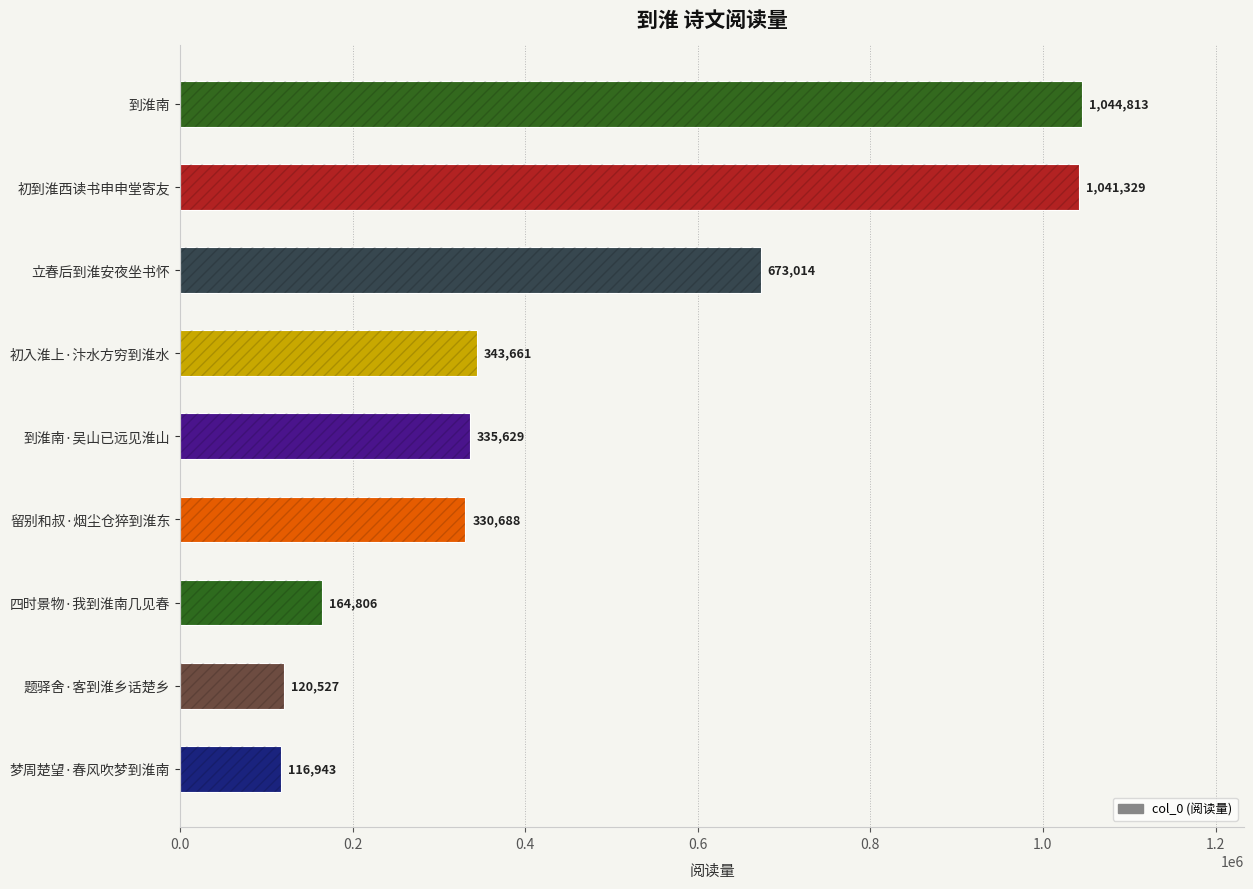

What is the average value?

463490